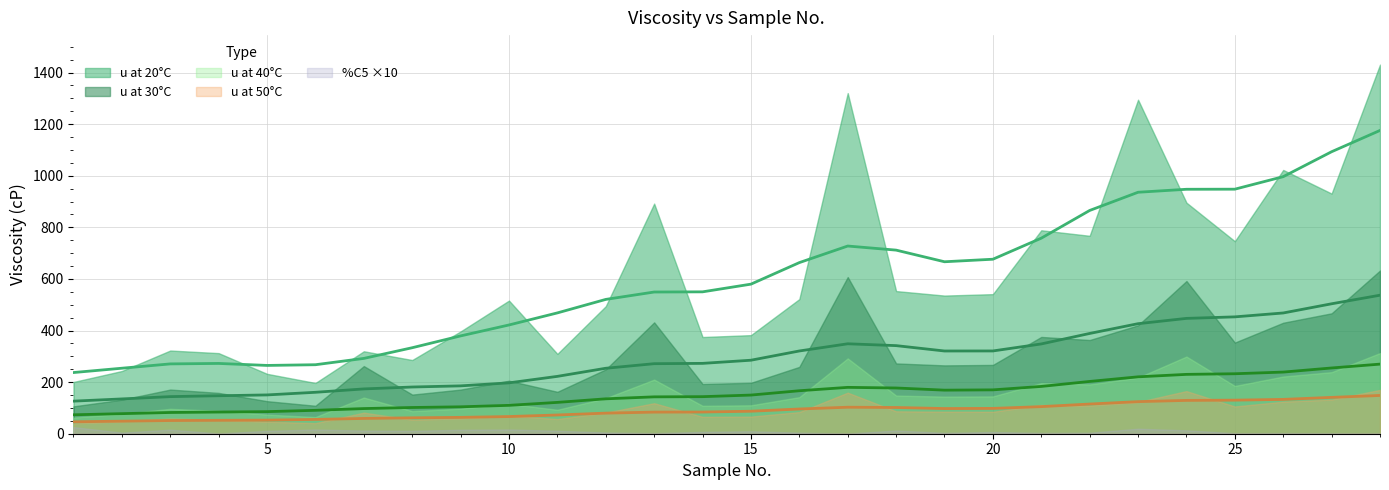

What is the sum of all u at 20C values?

16825.0